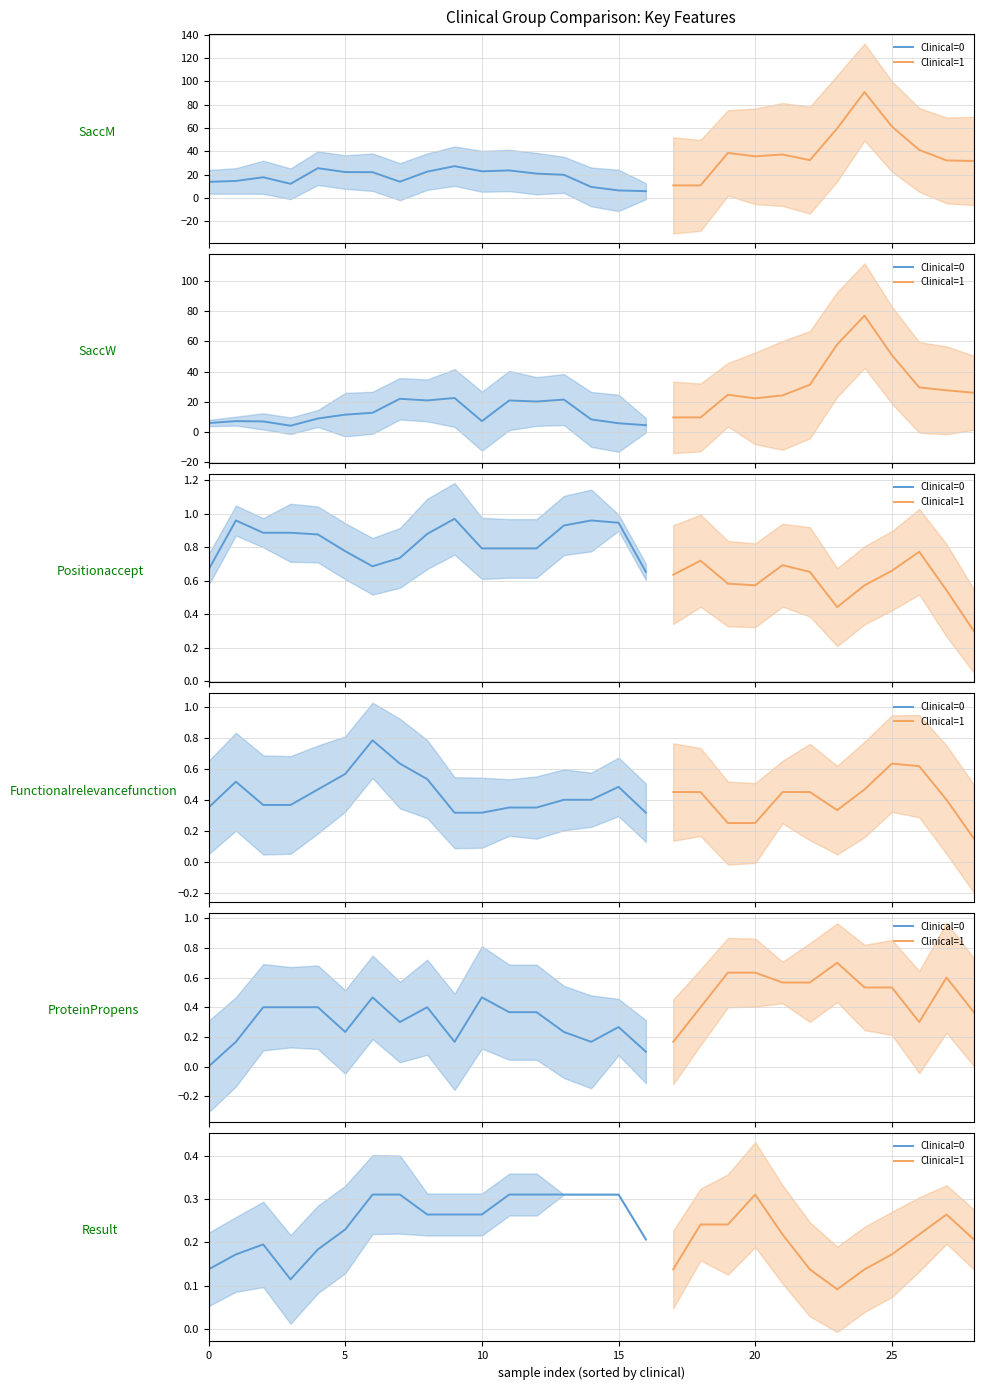

How many intersections are there between SaccW and Result?

6